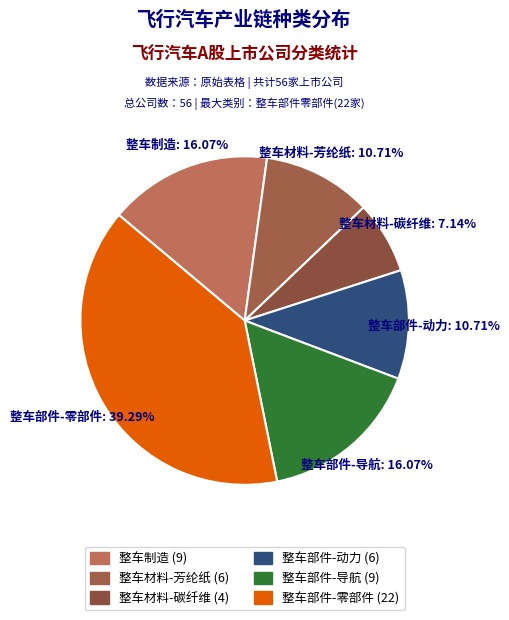

Is there a majority slice in this chart?

No